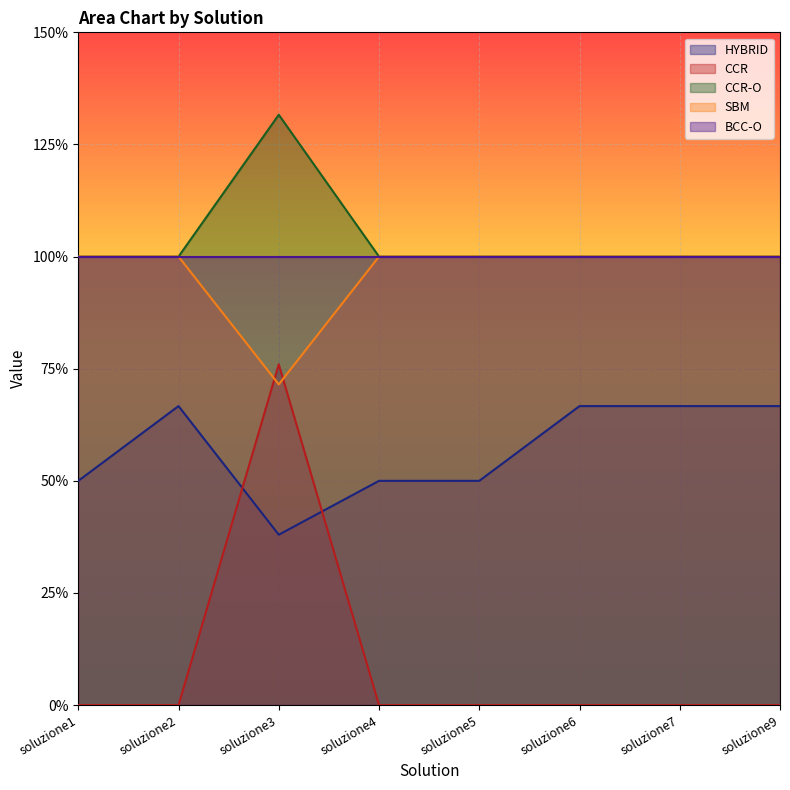

How many interior local valleys does the HYBRID series have?

1